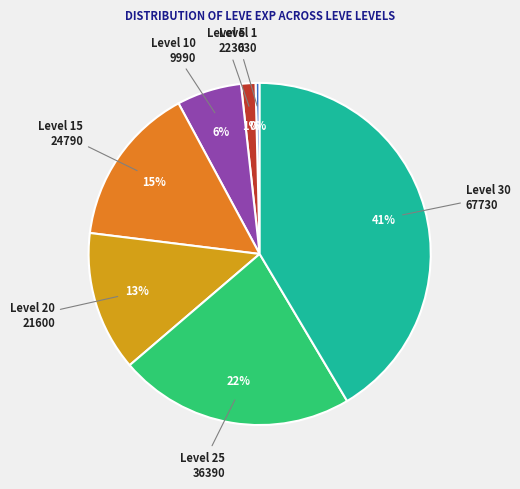

Is there any slice that represents more than half of the pie?

No